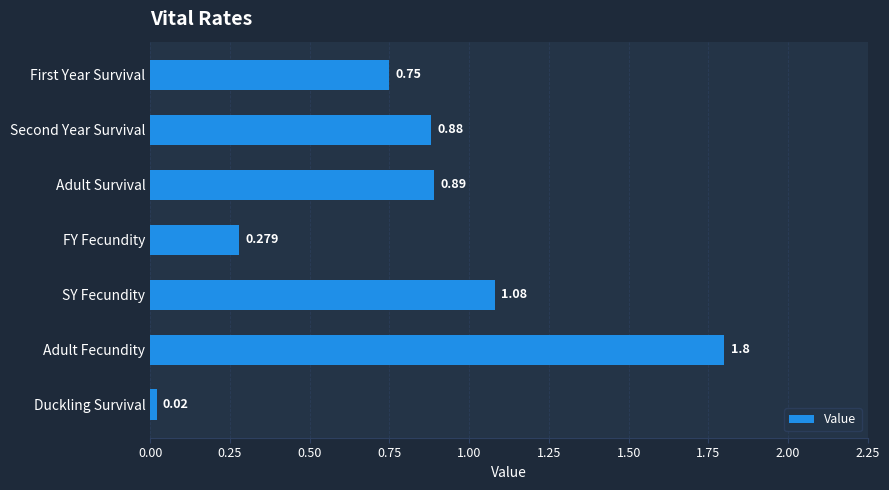

How many data points does each series have?

7